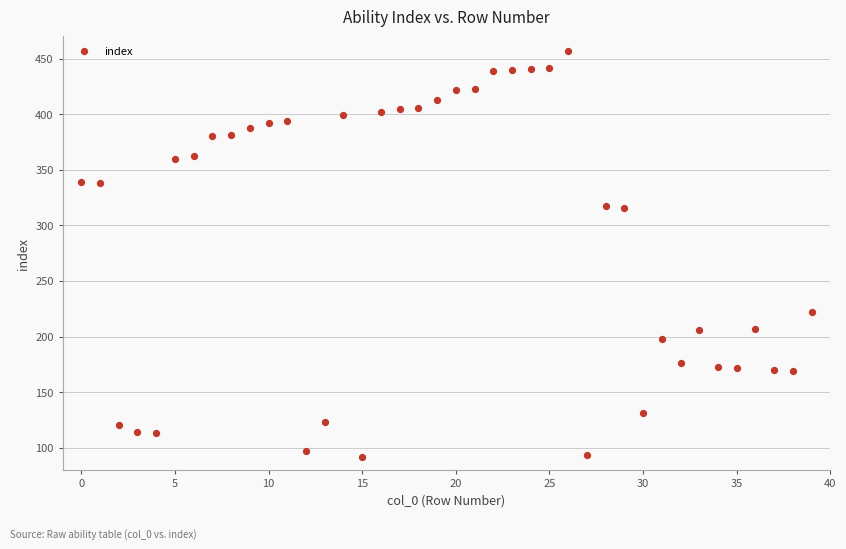

What is the range of Y values (max minus min)?

365